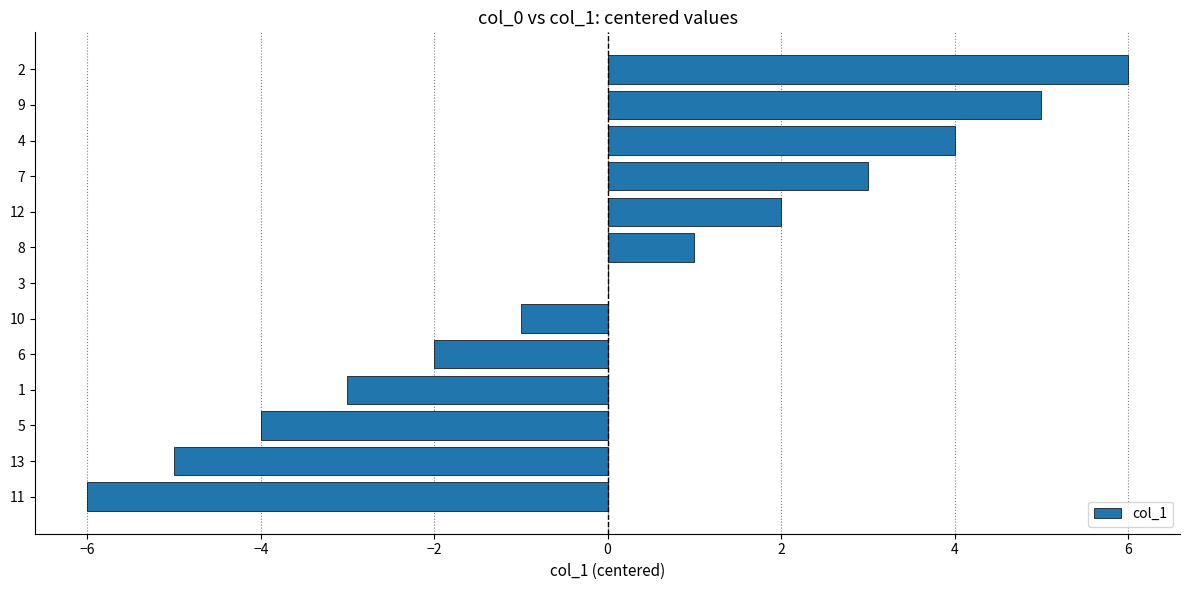

What is the change in value from 13 to 5?

+1